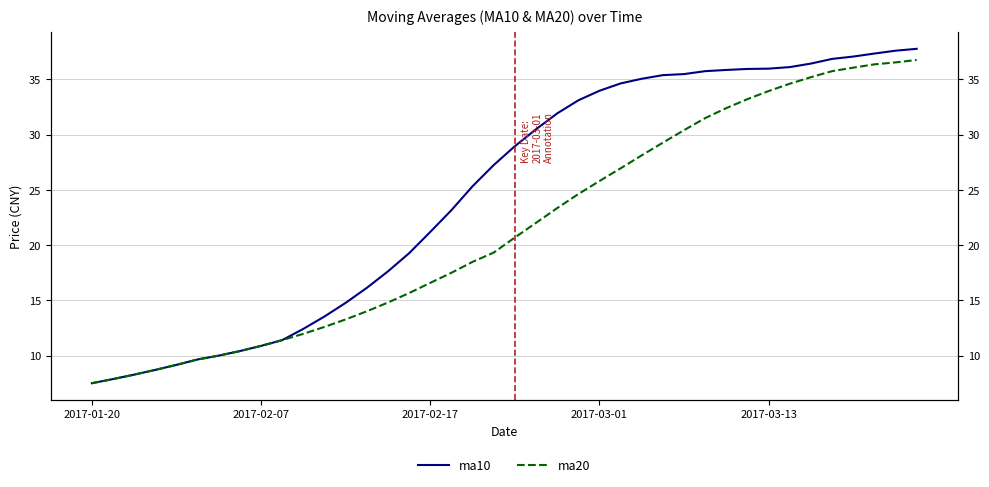

Rank the series by their average value, from lowest to highest.

ma20, ma10